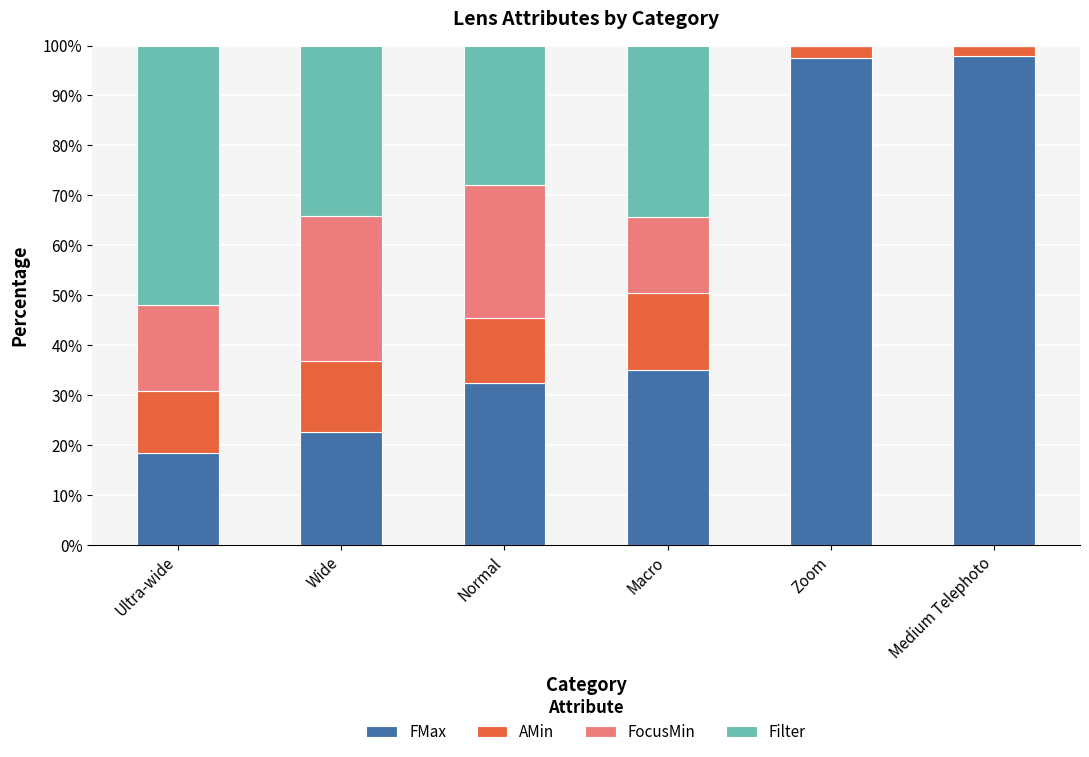

What is the total value across all series at Medium Telephoto?

100.0